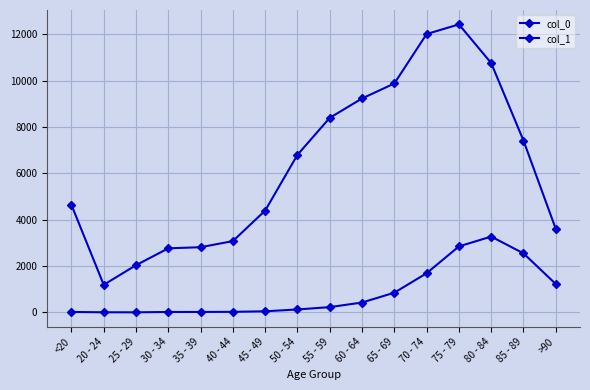

How many series are shown in this chart?

2